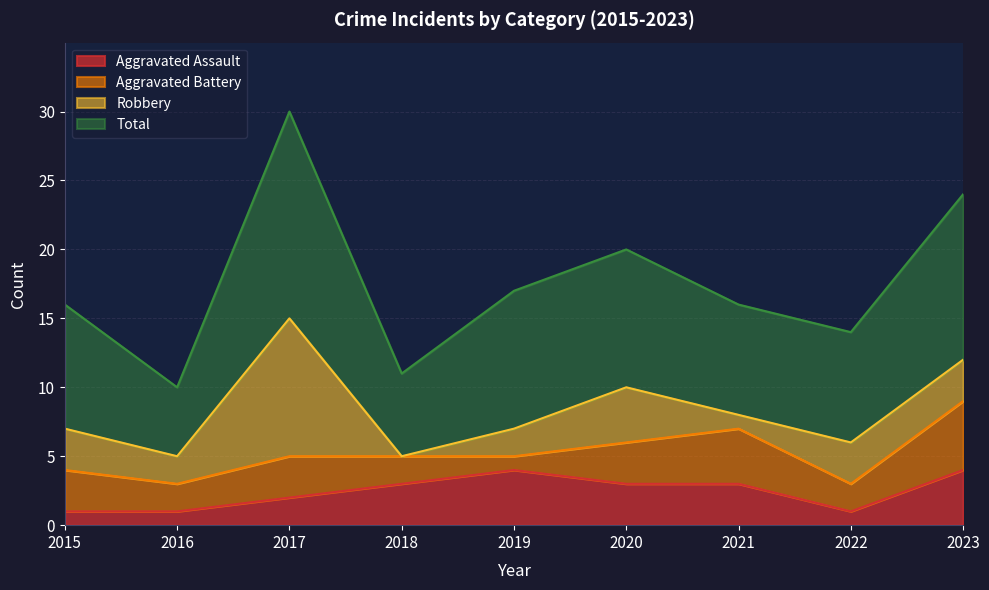

What is the highest value of the Total series?

30